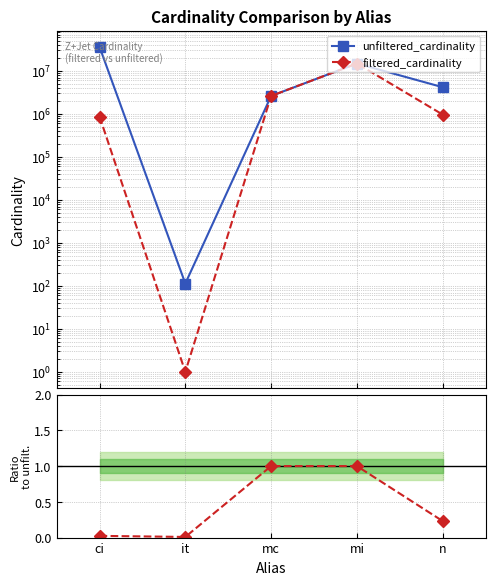

At which category is the sum across all series the highest?

ci